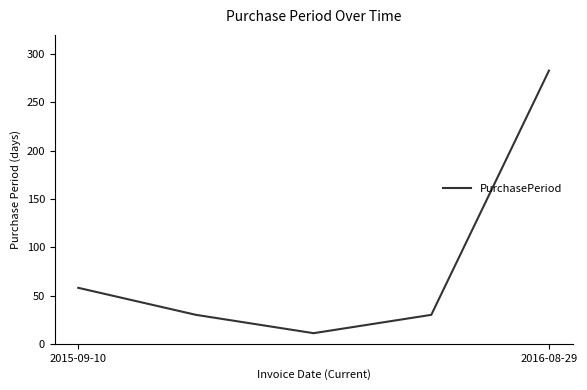

True or false: there are more than 1 points higher than both neighbors.

False